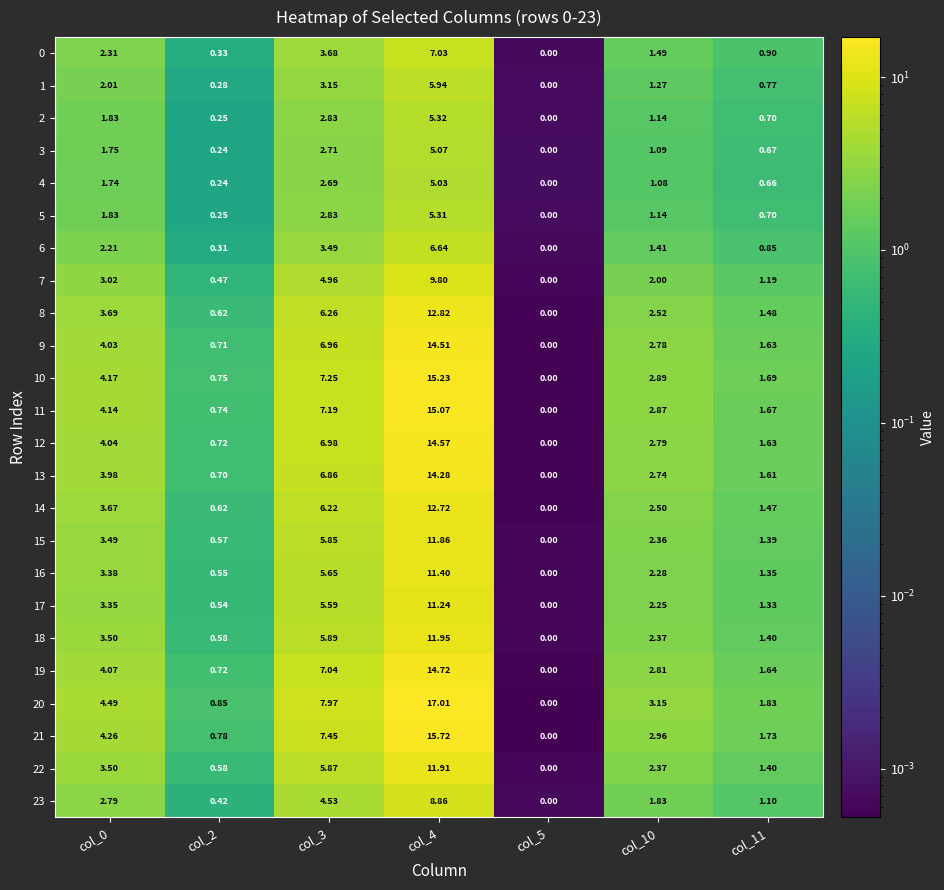

Is the value of 16 at col_2 greater than the value of 8 at col_2?

No